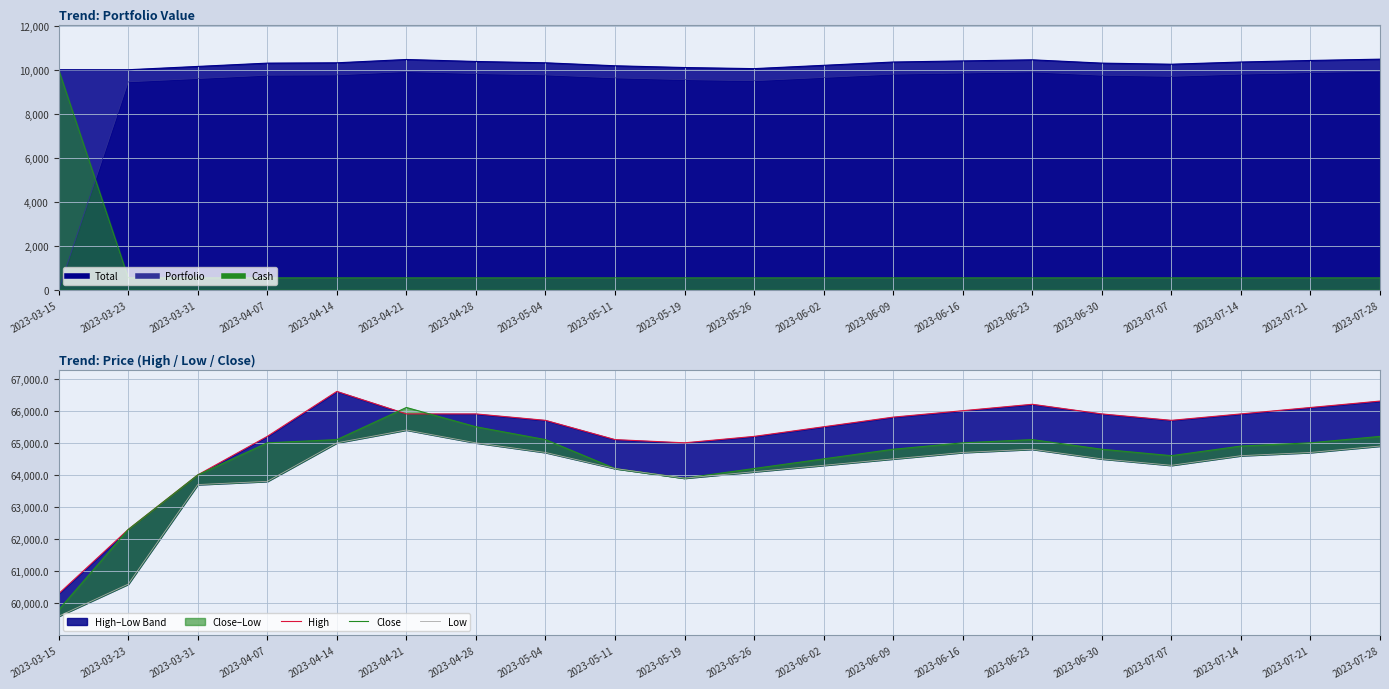

Rank the series by their maximum value, from lowest to highest.

Low, Close, High